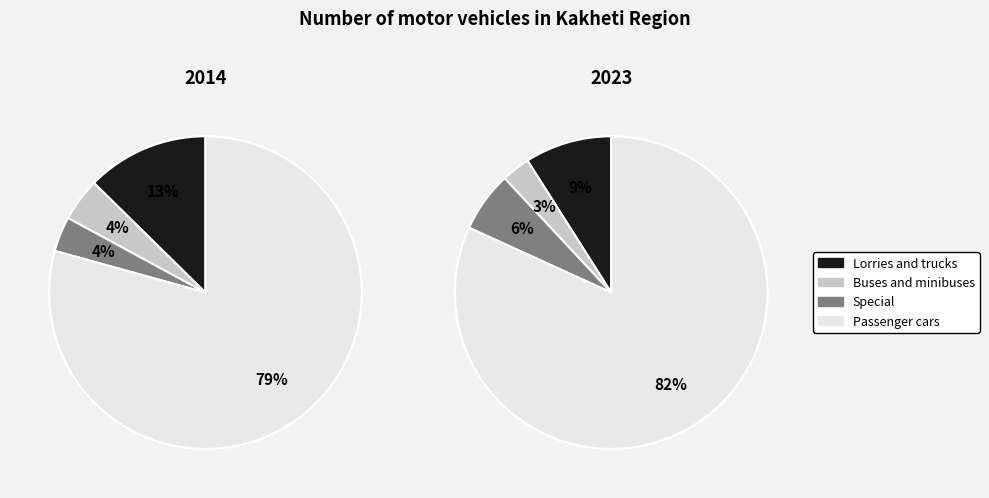

Is there a majority slice in this chart?

Yes